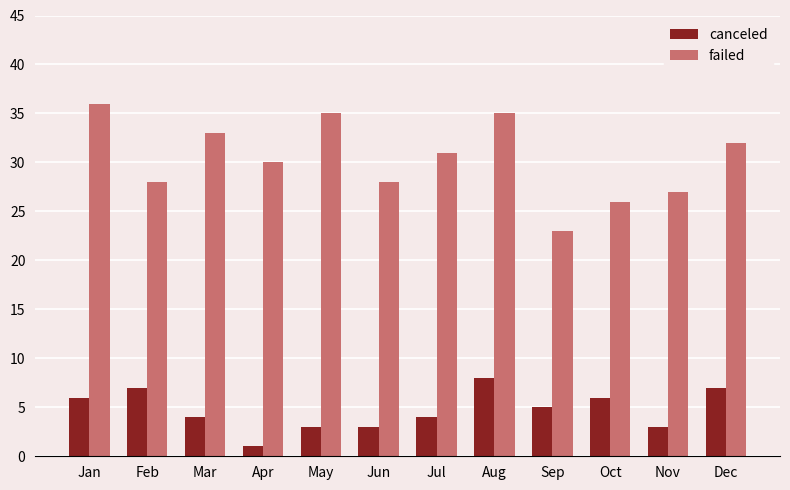

What is the difference between the maximum and second lowest values in the canceled series?

5